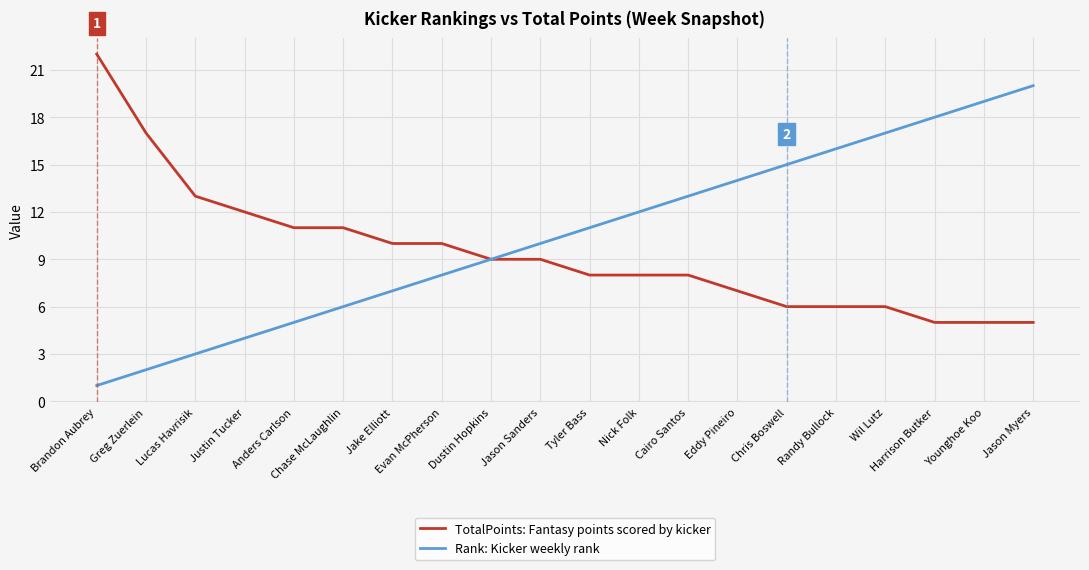

Does the chart have visible grid lines?

Yes